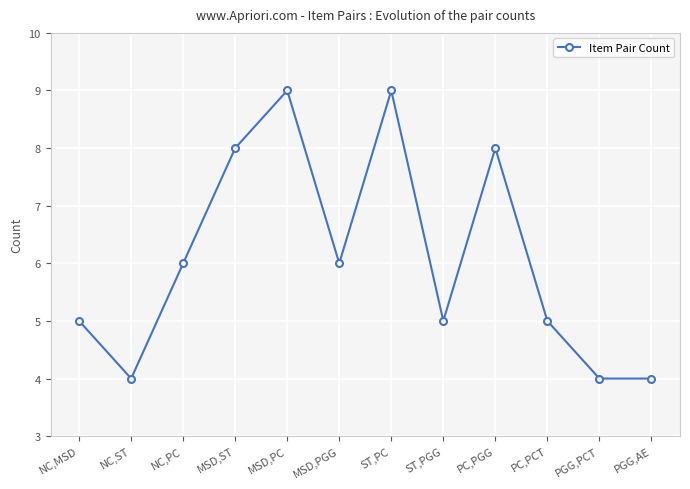

What is the maximum value shown in the chart?

9